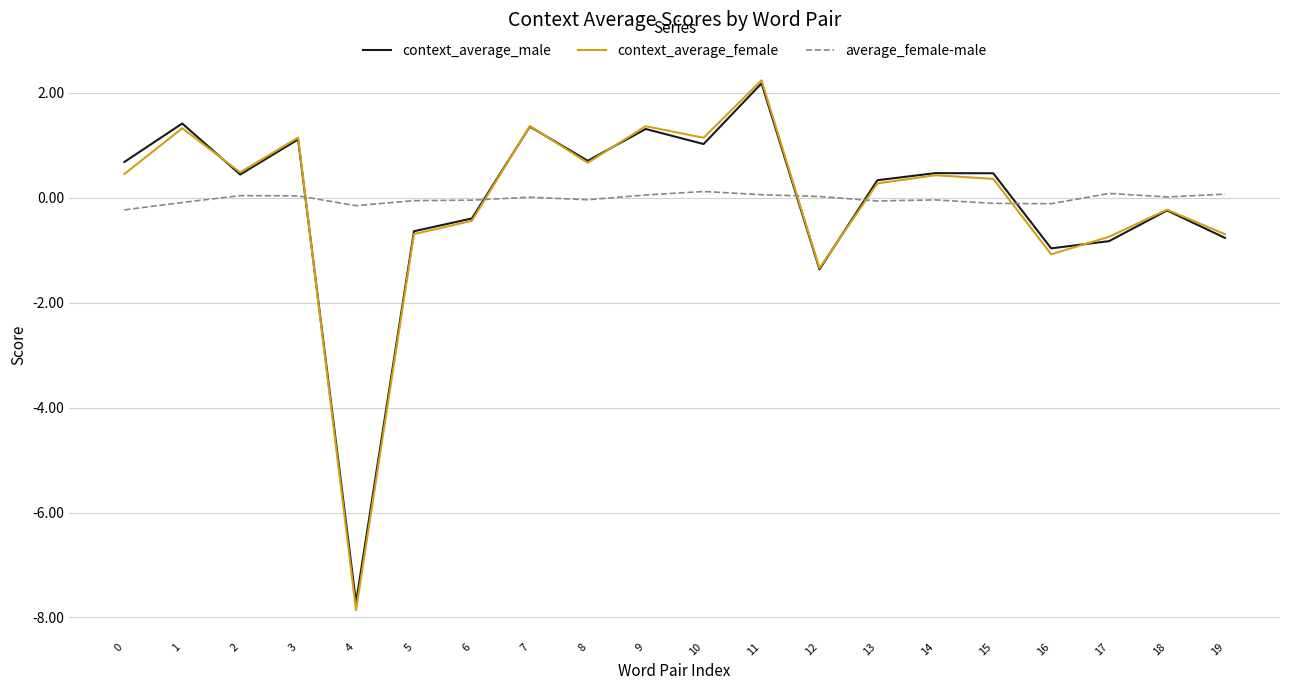

The context_average_female series shows -4.8 at 4. True or false?

False